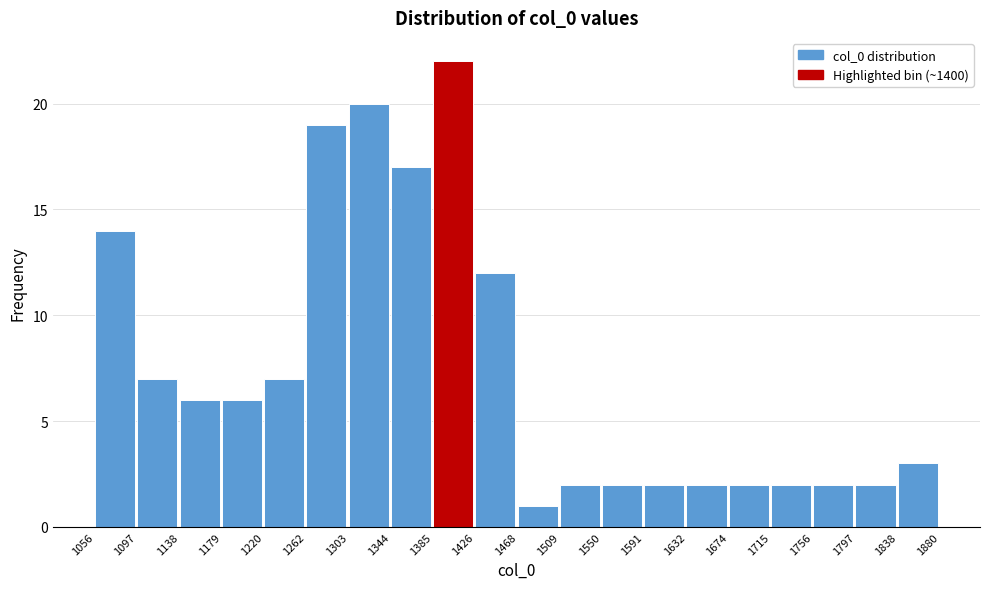

Reading left to right, transcribe this chart: for each bar, give the range it covers on the x-axis and its height. The values are not printed on the chart, so give them approximately, as read against the axis.

1056 to 1097: 14
1097 to 1138: 7
1138 to 1179: 6
1179 to 1220: 6
1220 to 1262: 7
1262 to 1303: 19
1303 to 1344: 20
1344 to 1385: 17
1385 to 1426: 22
1426 to 1468: 12
1468 to 1509: 1
1509 to 1550: 2
1550 to 1591: 2
1591 to 1632: 2
1632 to 1674: 2
1674 to 1715: 2
1715 to 1756: 2
1756 to 1797: 2
1797 to 1838: 2
1838 to 1880: 3